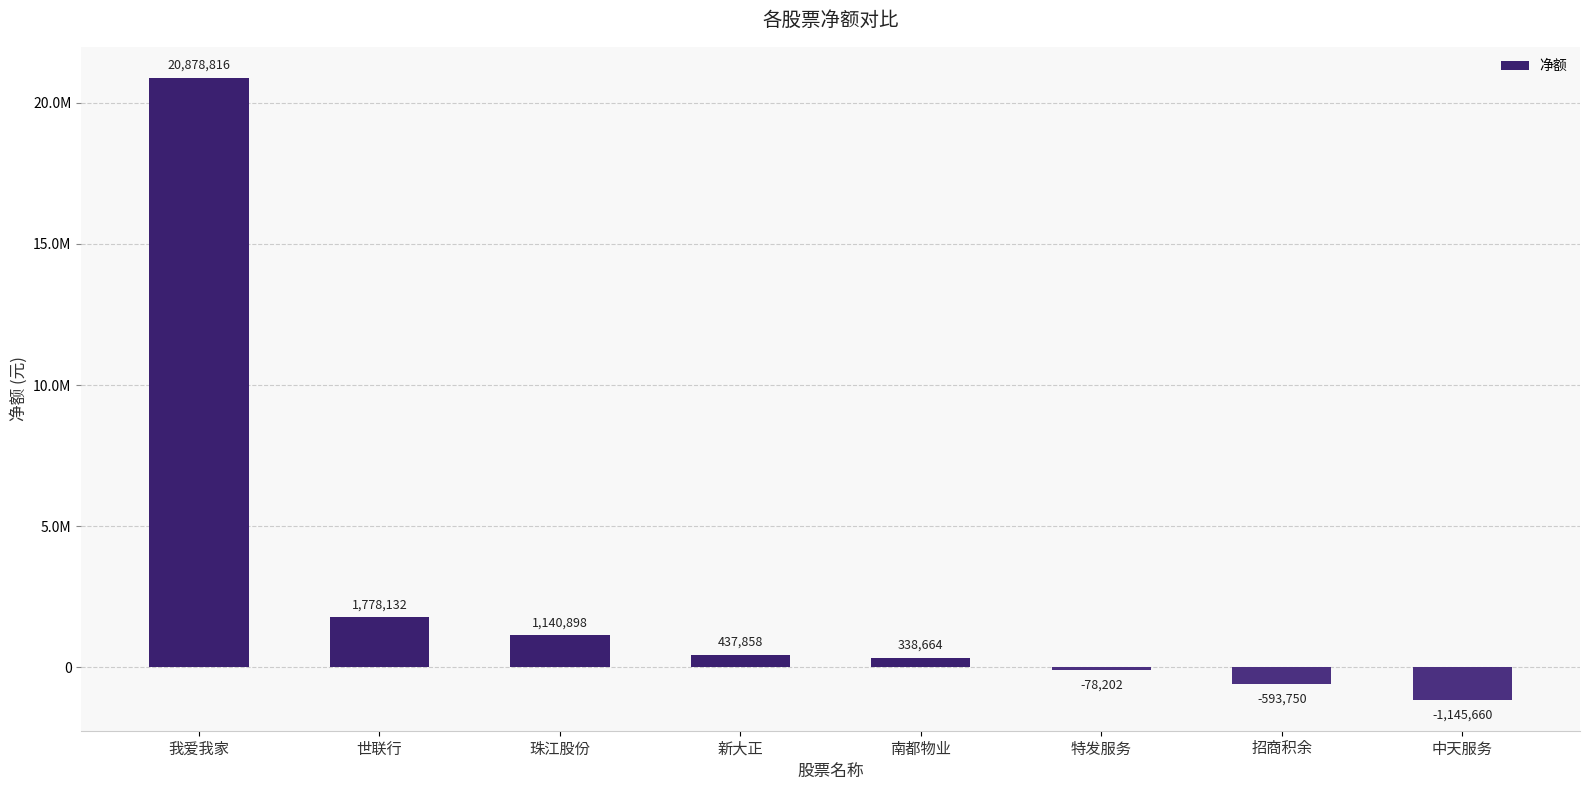

Are the bars horizontal?

No